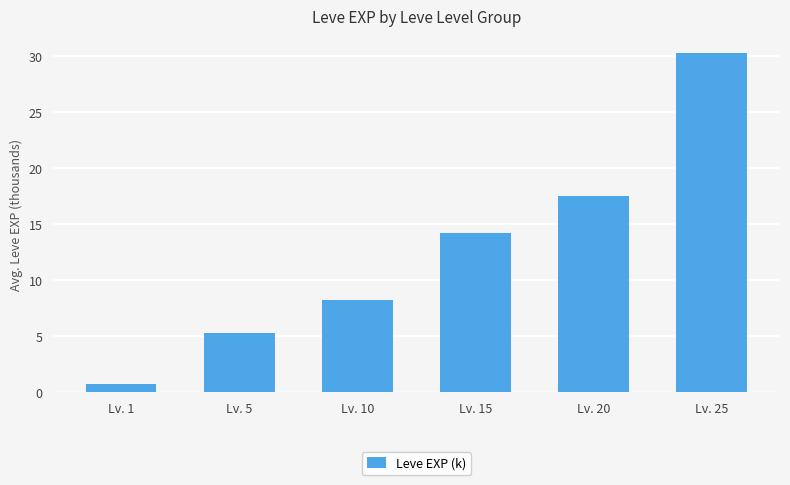

What is the value of the 2nd bar from the left?

5.3